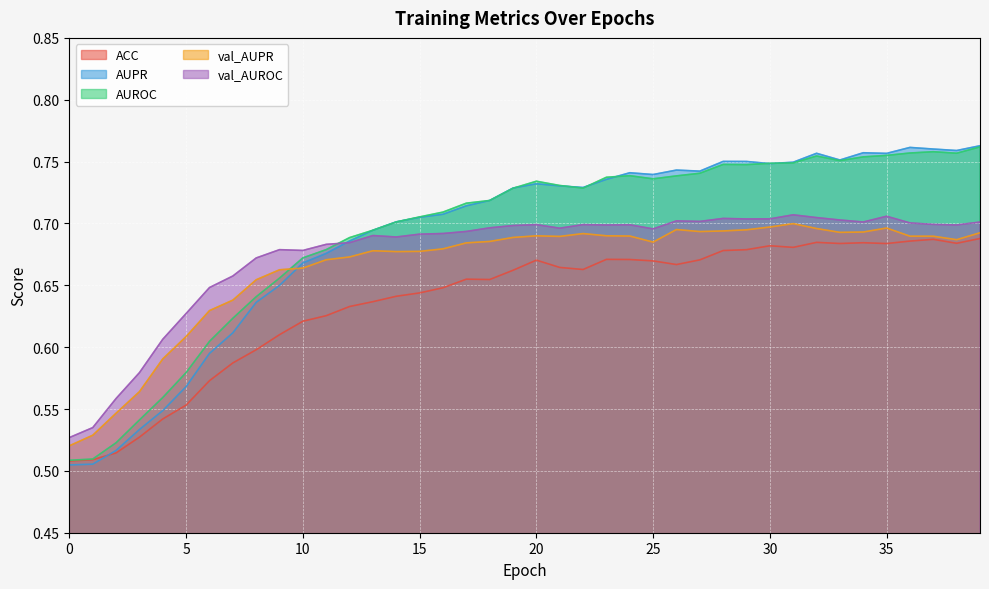

What is the lowest value of the ACC series?

0.5